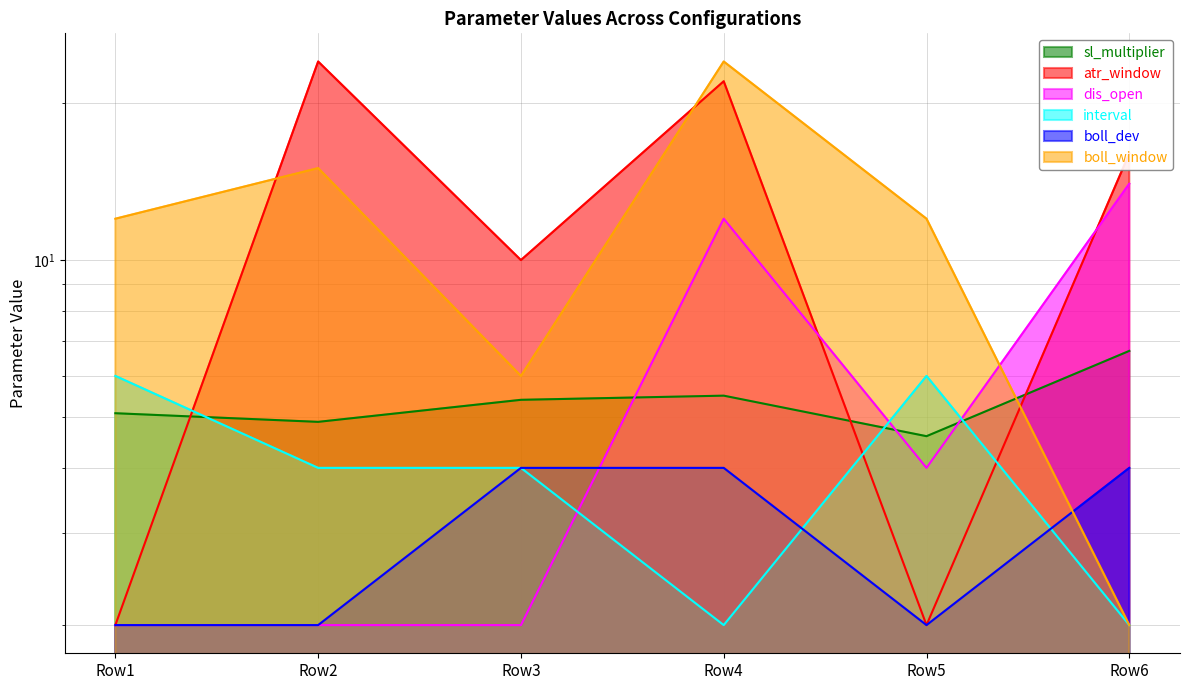

Between Row3 and Row5, which series saw the biggest shift?

atr_window